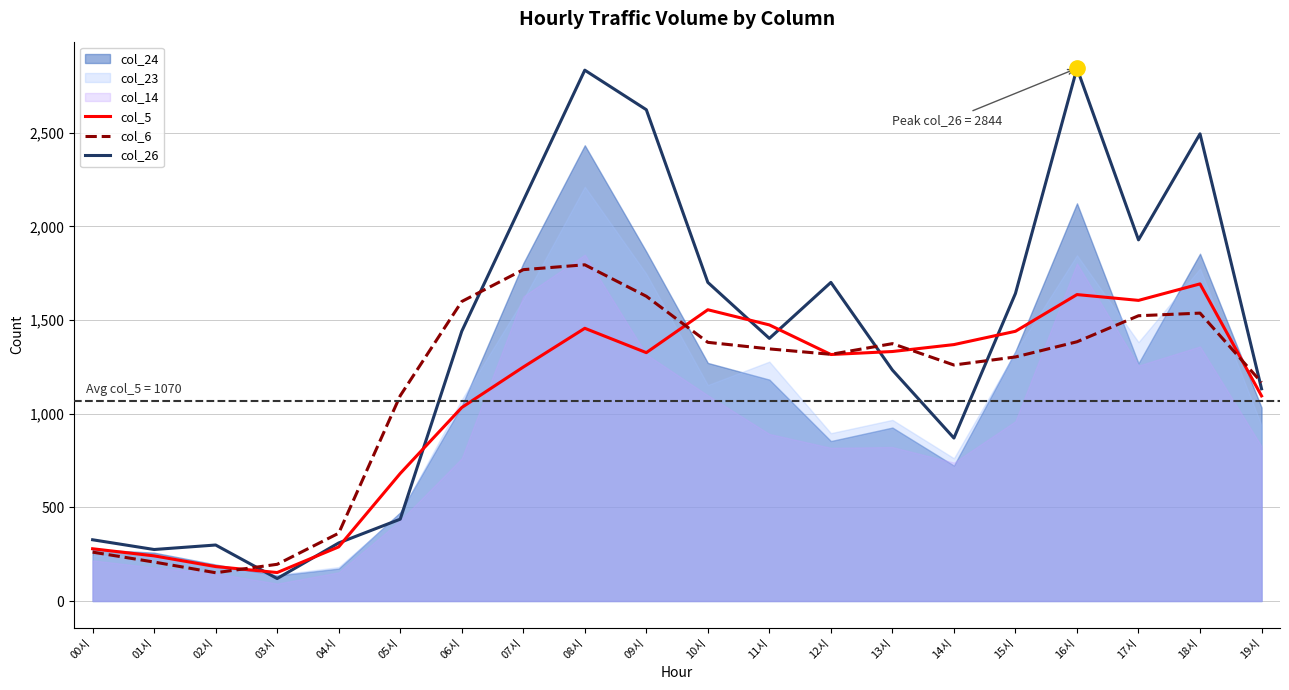

What is the label of the 18th point from the right?

02시